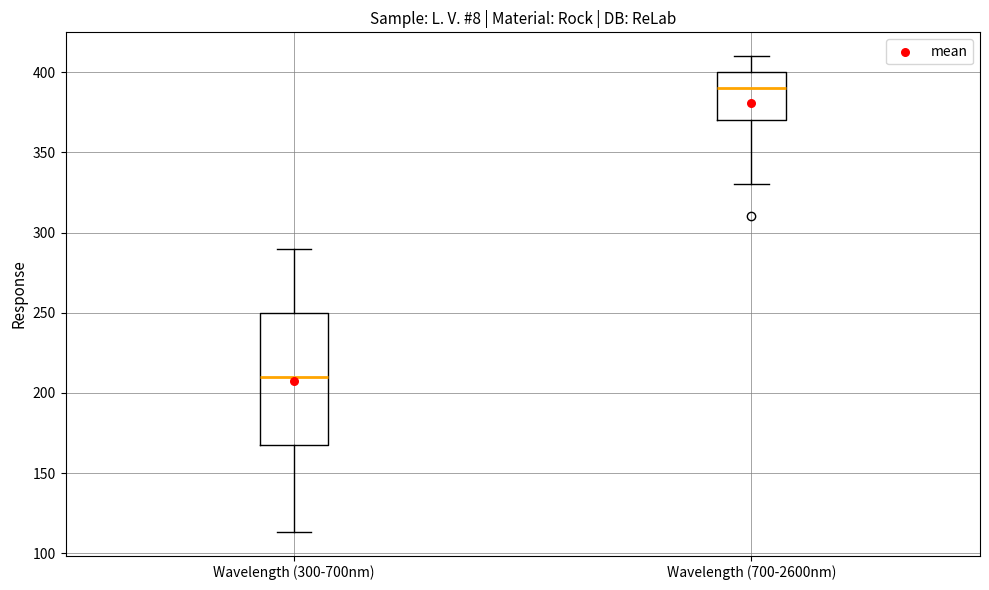

Which box has the lowest median line?

Wavelength (300-700nm)